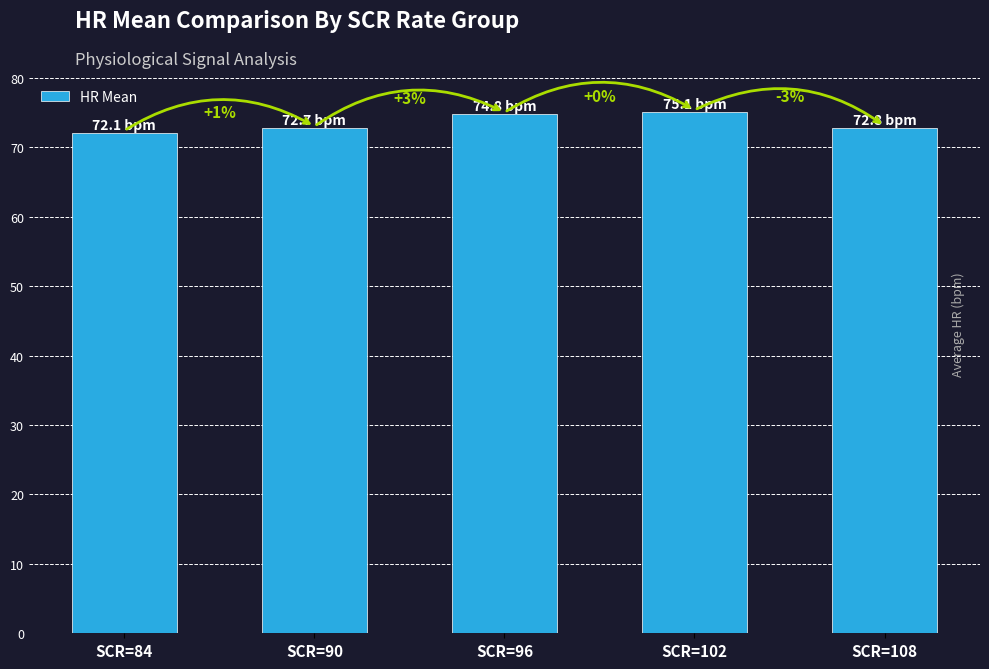

Reading left to right, what are all the values shown in this chart?

SCR=84=72.1	SCR=90=72.7	SCR=96=74.8	SCR=102=75.1	SCR=108=72.8